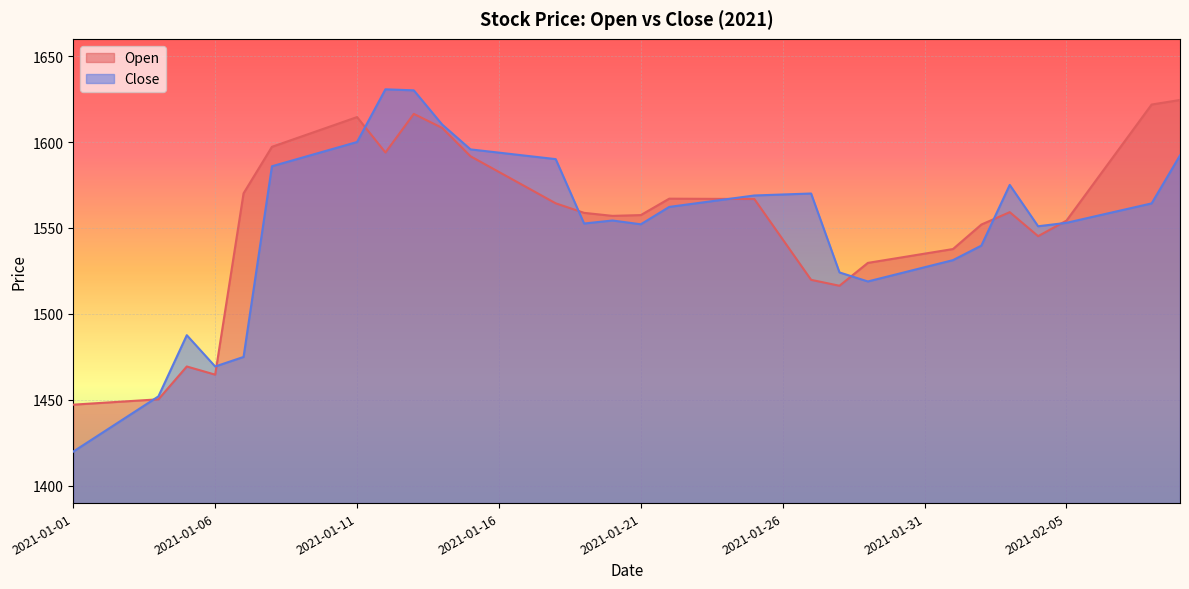

What position from the left is 2021-01-12?

12